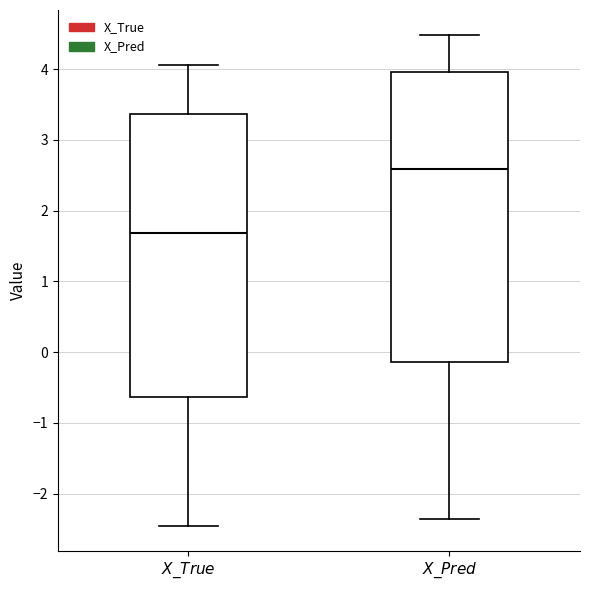

Which box has the lowest median line?

$X\_True$